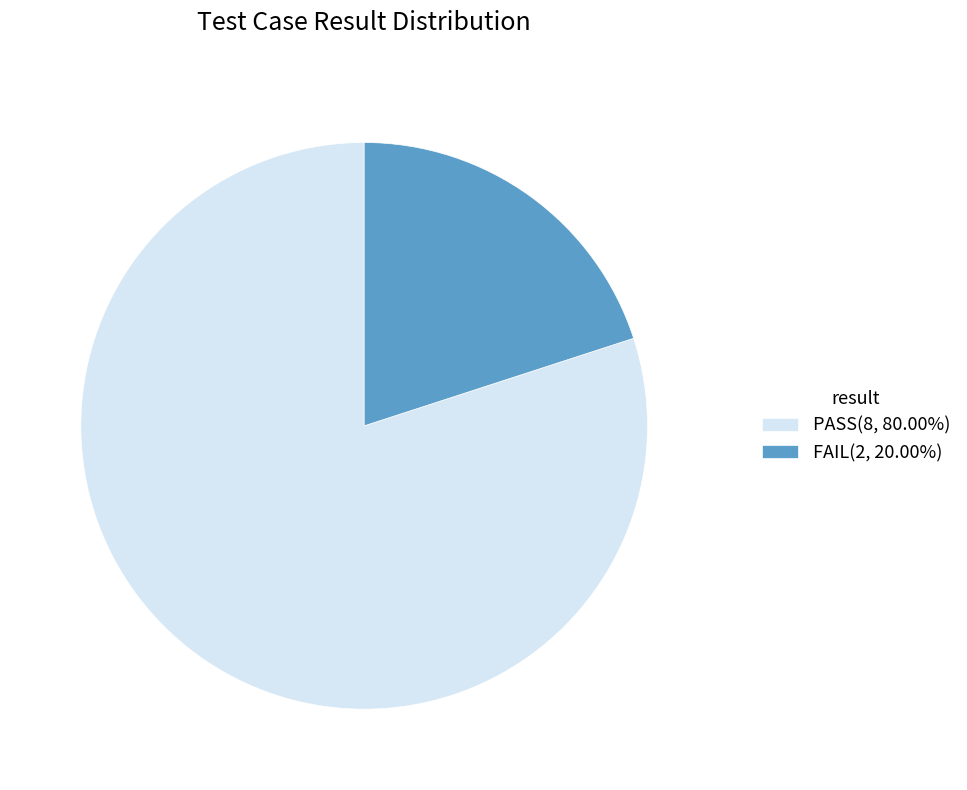

What is the ratio of the value at PASS to the value at FAIL?

4.0